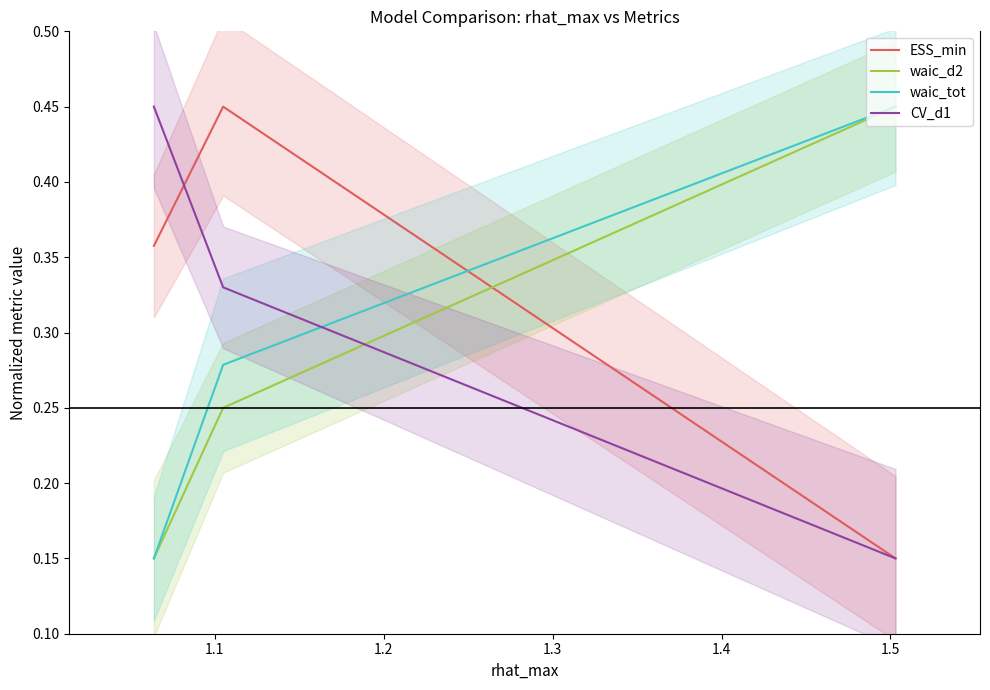

True or false: CV_d1 has a value of 0.2 at 1.1.

False